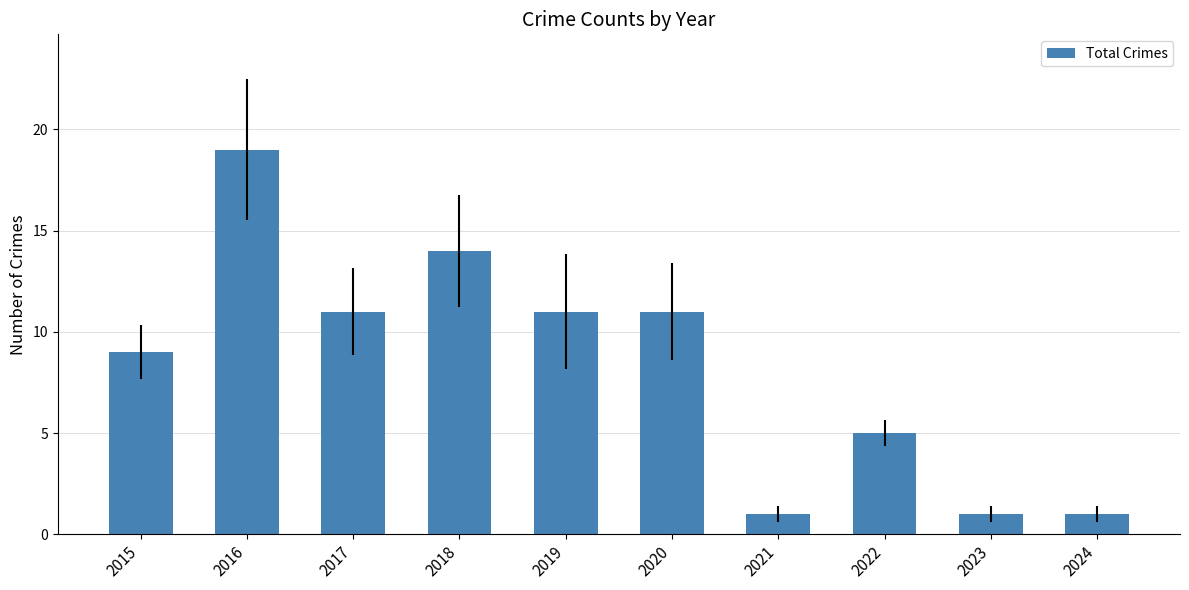

The value at 2020 is 11. True or false?

True